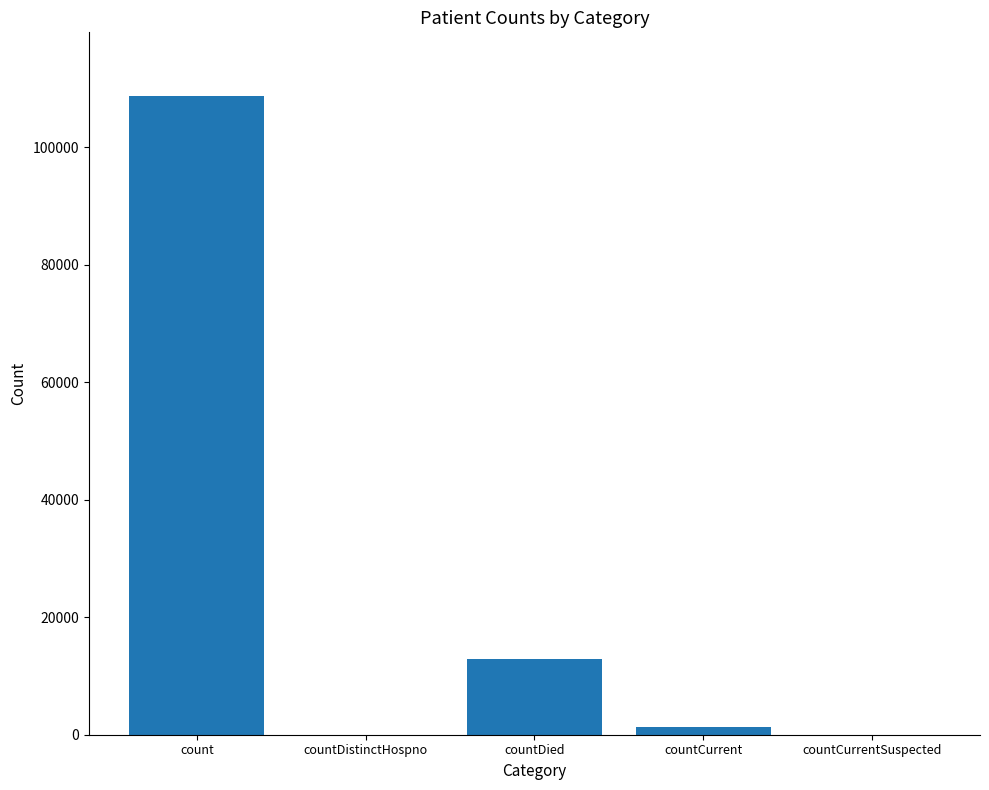

Where does the data first go above 1358?

count